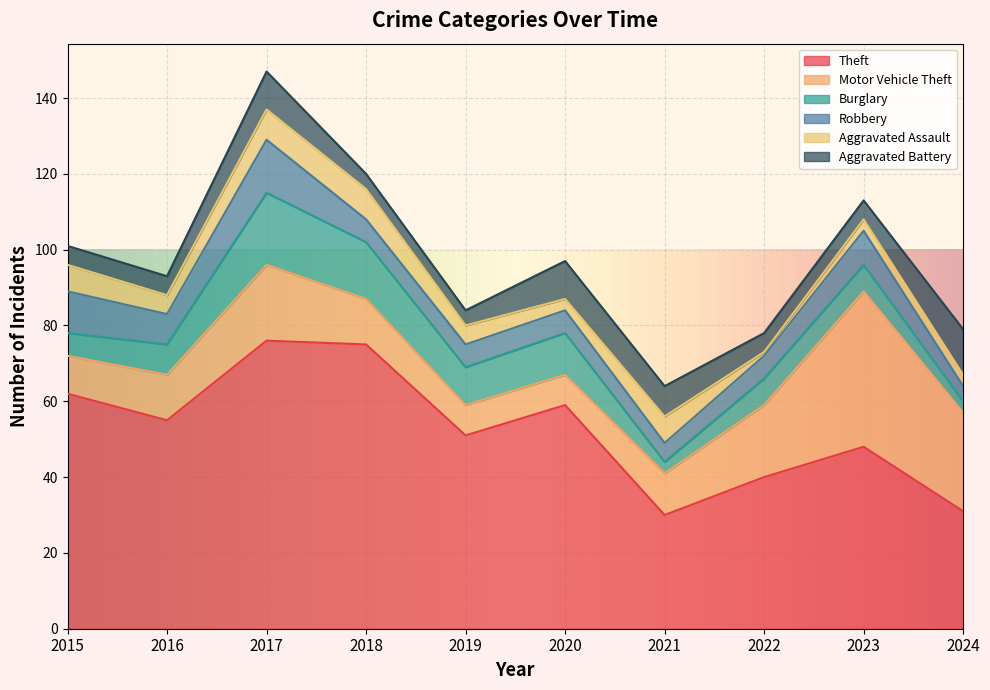

What is the average value of the Robbery series?

8